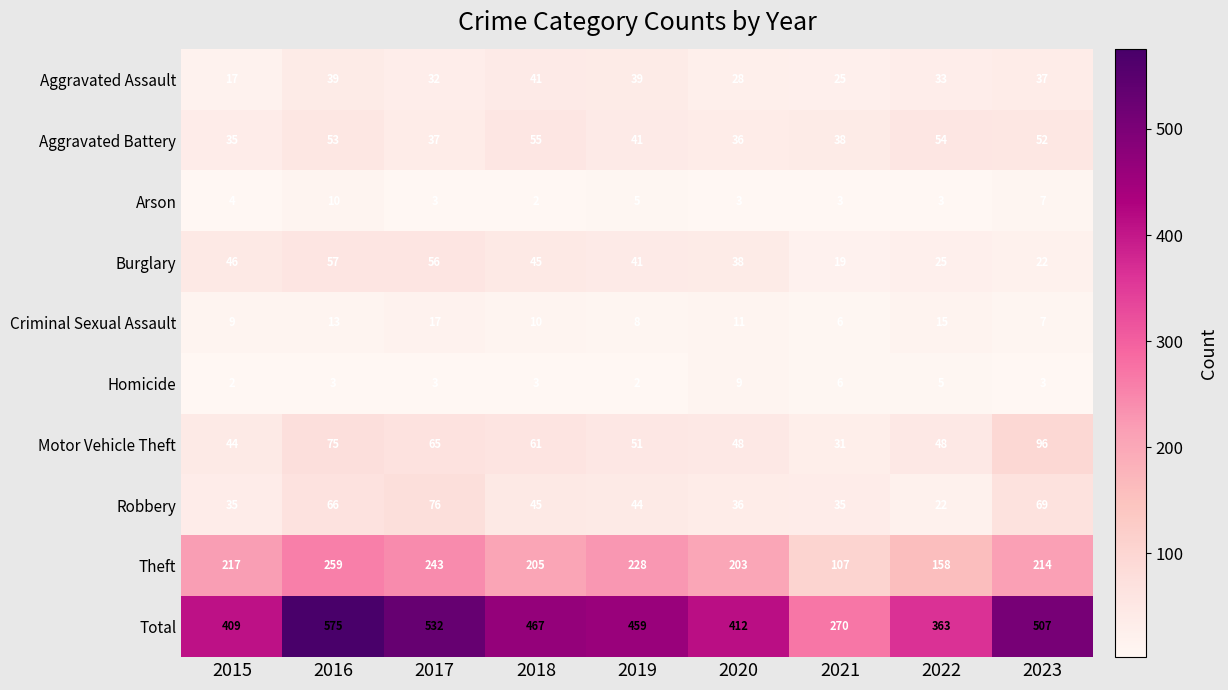

At which label does Theft reach its minimum?

2021